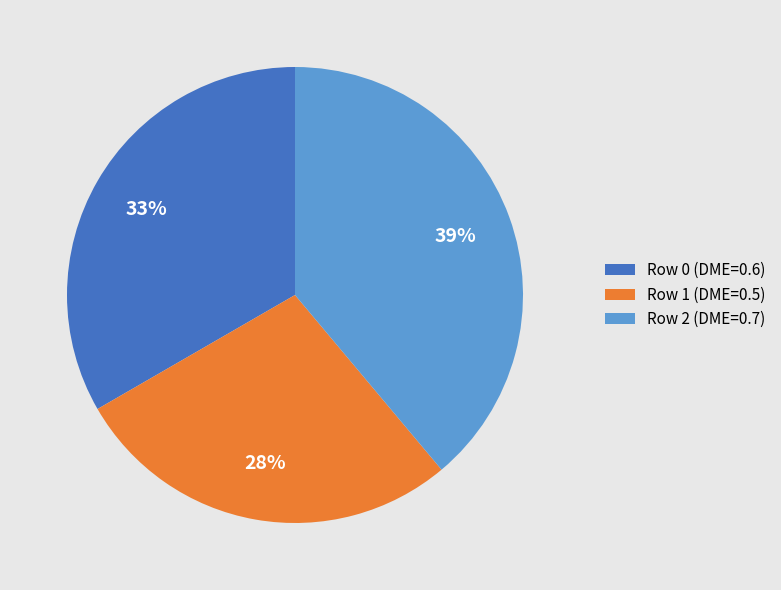

To the nearest percent, what portion does Row 1 (DME=0.5) represent?

28%